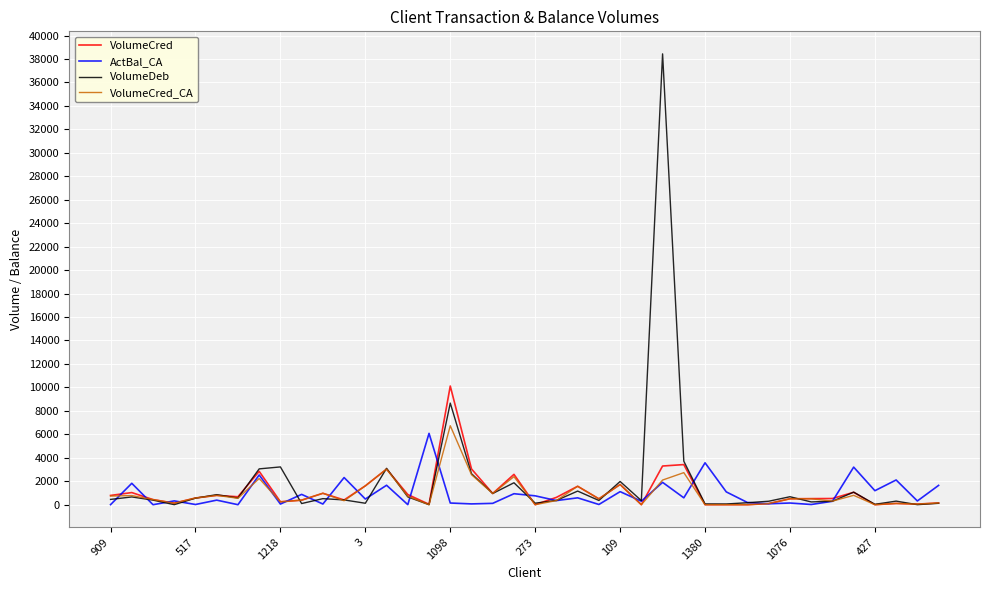

Which series has the largest range (max minus min)?

VolumeDeb